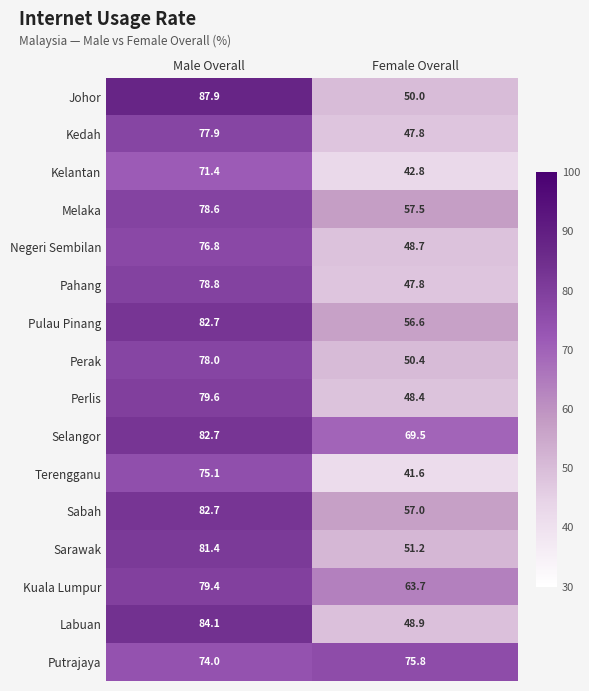

What is the difference between the Perlis values at Female Overall and Male Overall?

31.2